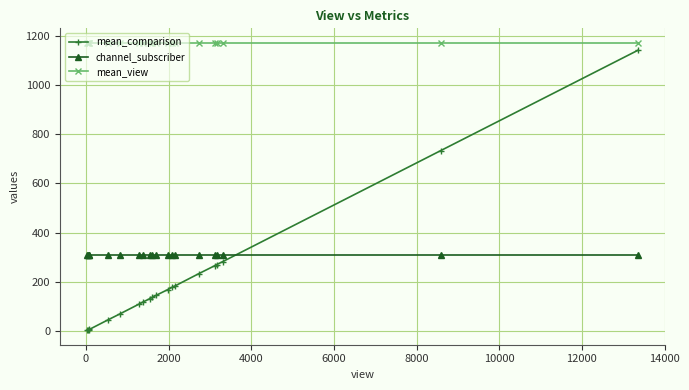

What is the average value of the mean_comparison series?

211